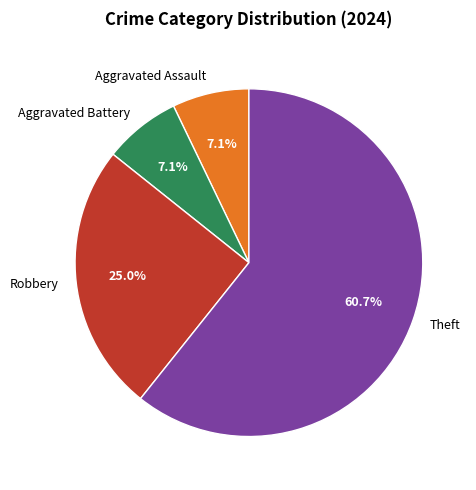

To the nearest percent, what is the difference between the largest and smallest slice percentages?

54%